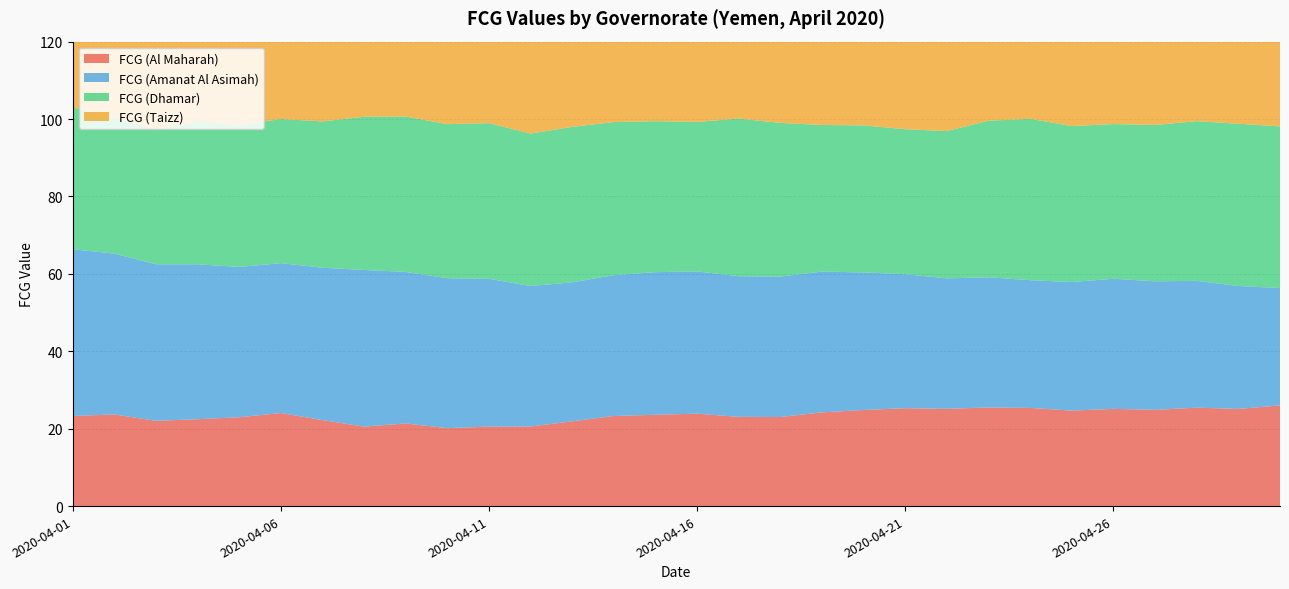

Reading right to left, what are all the values shown in this chart?

FCG (Al Maharah): 26.0	25.1	25.4	24.9	25.1	24.7	25.4	25.5	25.1	25.3	24.8	24.2	23.0	23.0	23.9	23.6	23.3	21.9	20.6	20.5	20.1	21.4	20.5	22.2	24.0	23.0	22.4	22.0	23.7	23.3
FCG (Amanat Al Asimah): 30.3	31.8	32.8	33.2	33.6	33.2	33.0	33.6	33.7	34.6	35.5	36.4	36.3	36.3	36.8	36.8	36.4	35.9	36.3	38.2	38.7	39.2	40.5	39.4	38.7	38.8	40.0	40.4	41.6	43.1
FCG (Dhamar): 41.8	41.9	41.2	40.4	40.0	40.3	41.7	40.5	38.0	37.5	38.0	37.9	39.7	40.7	38.6	39.0	39.6	40.2	39.4	40.2	39.8	40.1	39.6	37.8	37.2	36.7	36.8	34.8	35.0	36.7
FCG (Taizz): 39.8	39.1	39.6	39.7	38.6	39.0	40.0	37.9	37.6	36.7	37.9	37.2	37.1	35.9	36.5	37.2	38.5	39.7	40.2	38.1	36.9	36.8	37.2	37.7	38.4	38.0	38.0	39.1	40.0	39.8